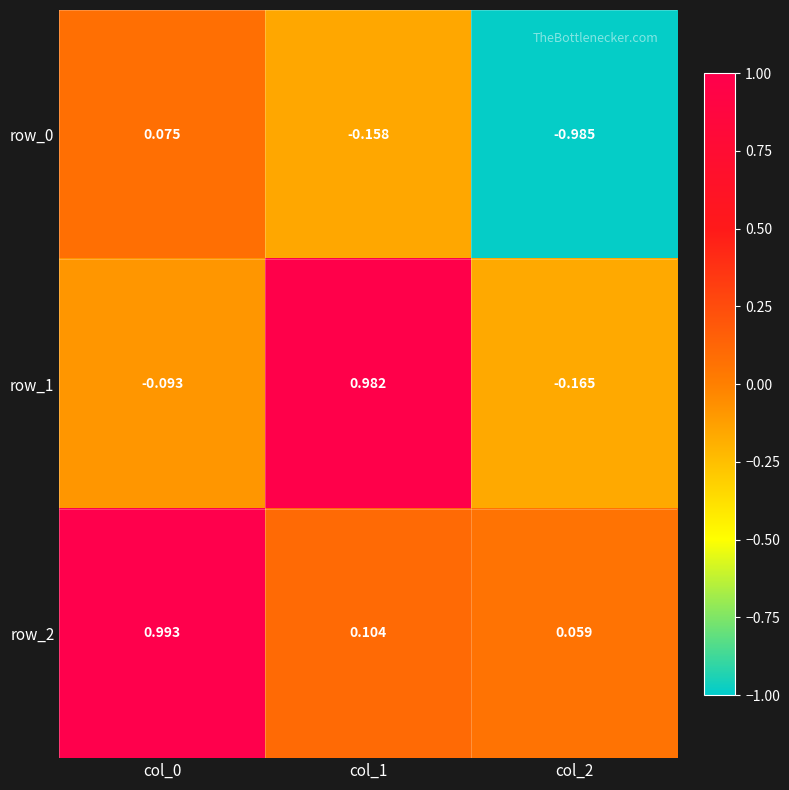

How many data points does each series have?

3